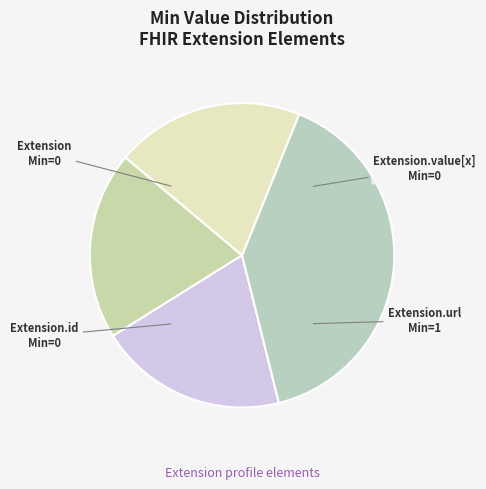

The Extension slice represents 20% of the pie. True or false?

True